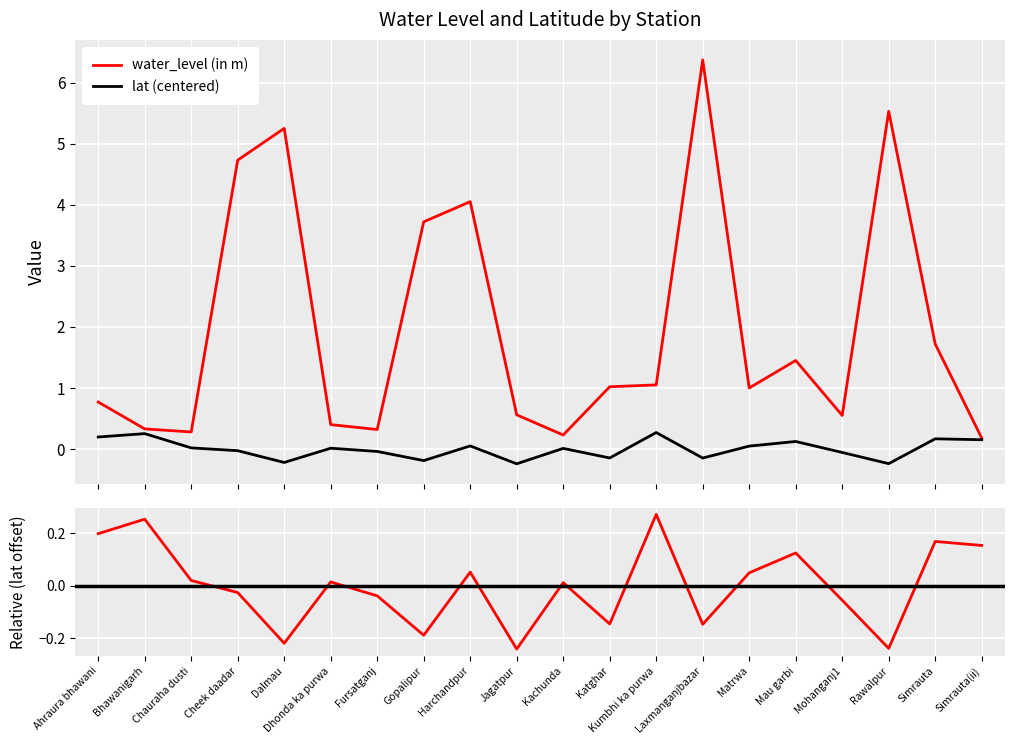

True or false: lat (centered) has a value of 0.2 at Simrauta.

True